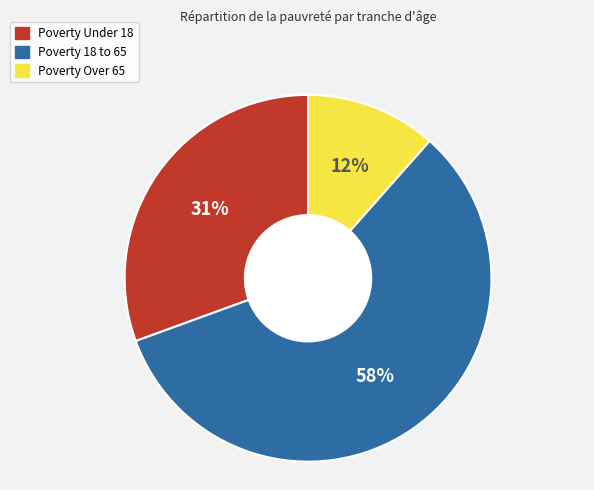

To the nearest percent, what is the average slice percentage?

33%